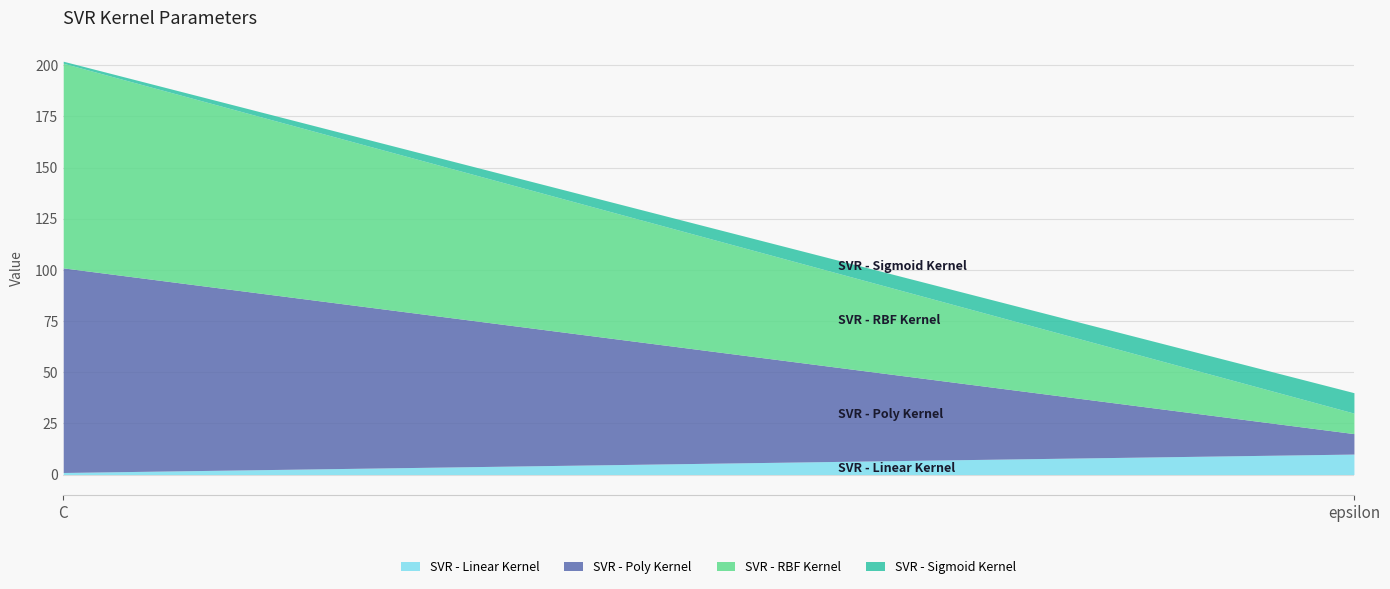

Rank the series by their maximum value, from highest to lowest.

SVR - Poly Kernel, SVR - RBF Kernel, SVR - Linear Kernel, SVR - Sigmoid Kernel